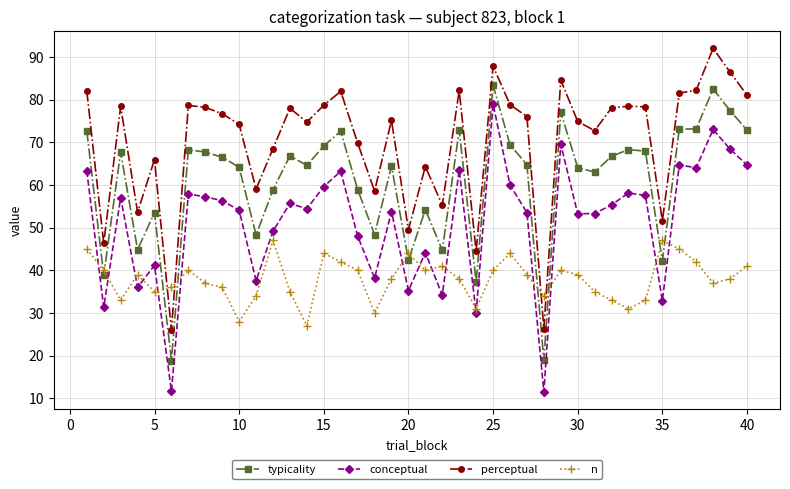

True or false: typicality has more than 2 points higher than both neighbors.

True